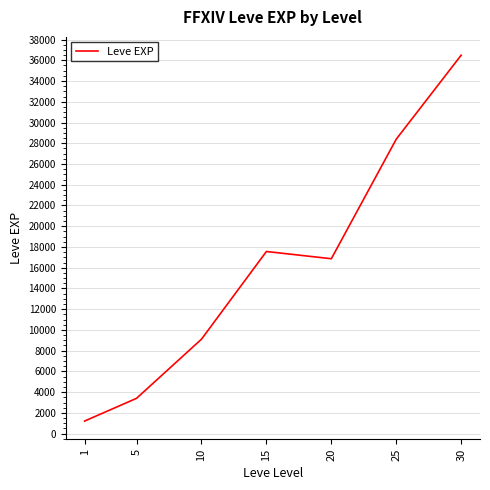

Approximately how many times larger is the value at 5 compared to 25?

0.1